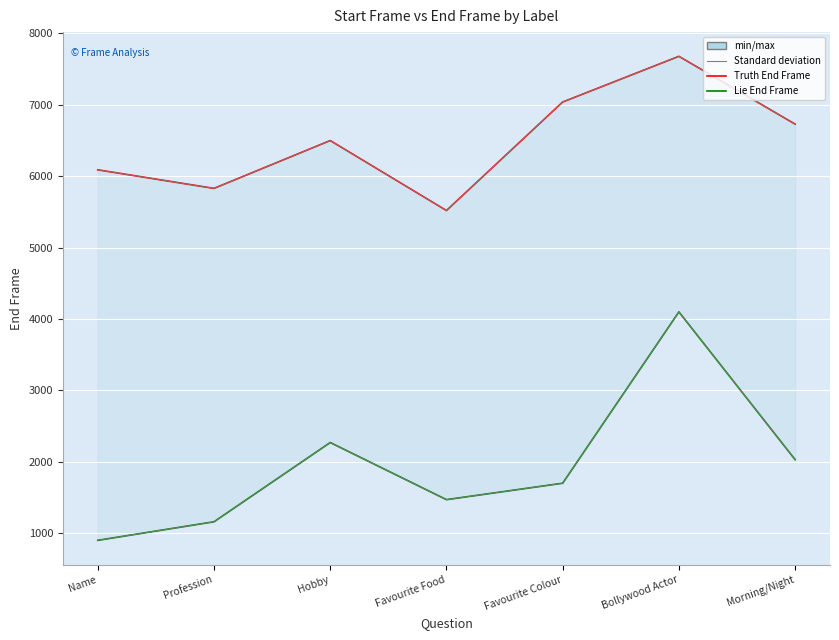

How many lines are shown in the chart?

2